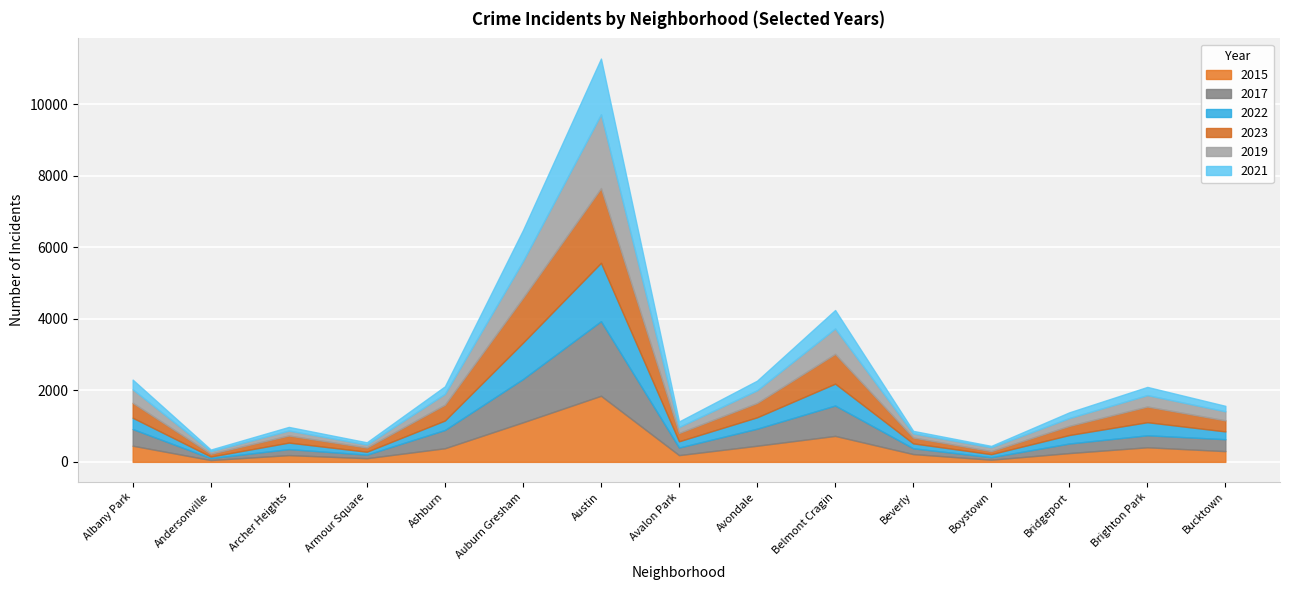

How many data points in 2019 are less than 253?

7